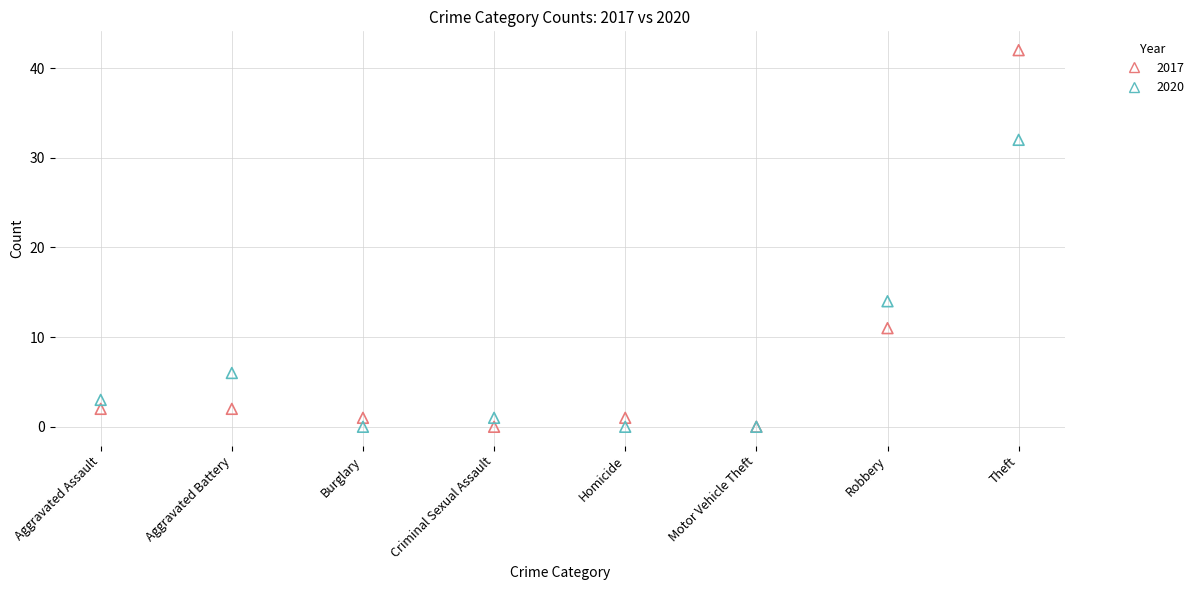

Which series has the widest spread of Y values?

2017